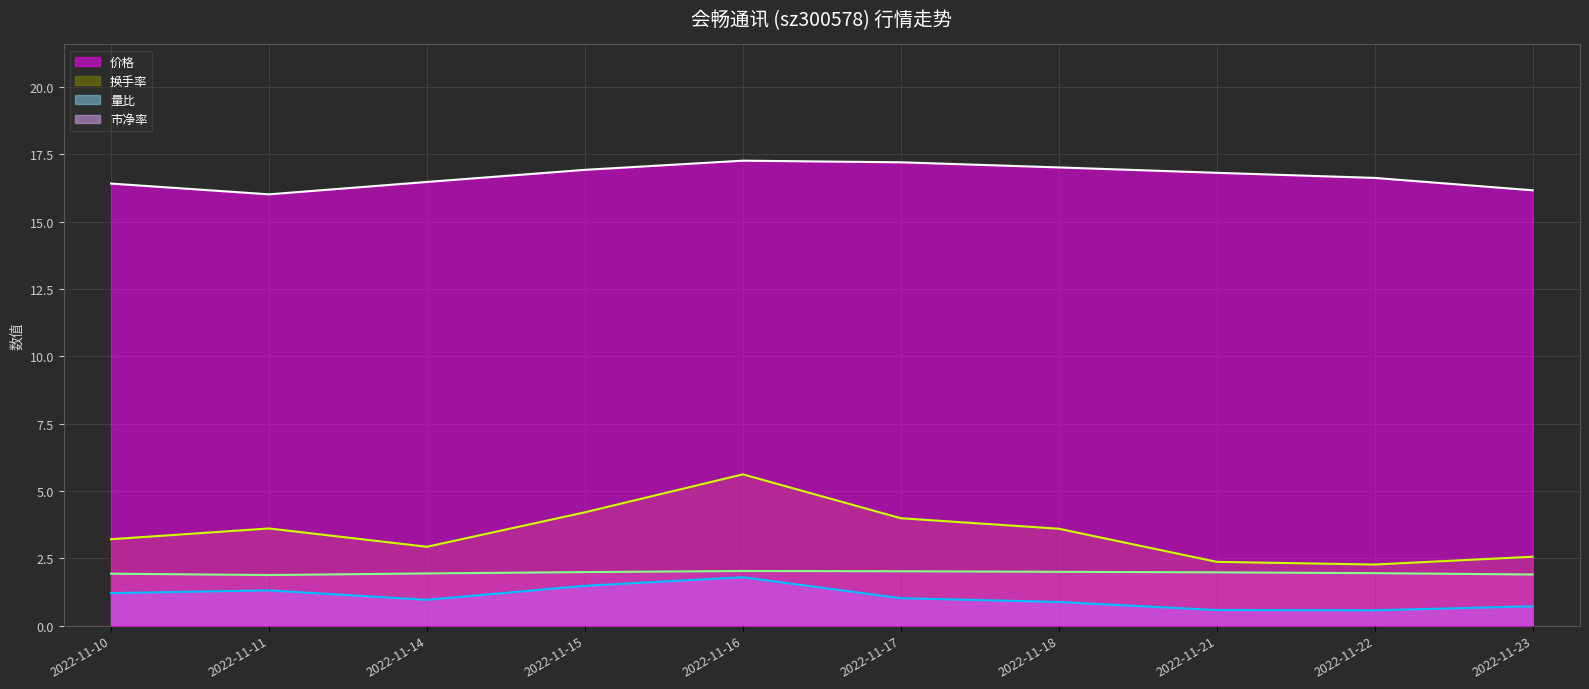

At which category is the sum across all series the highest?

2022-11-16